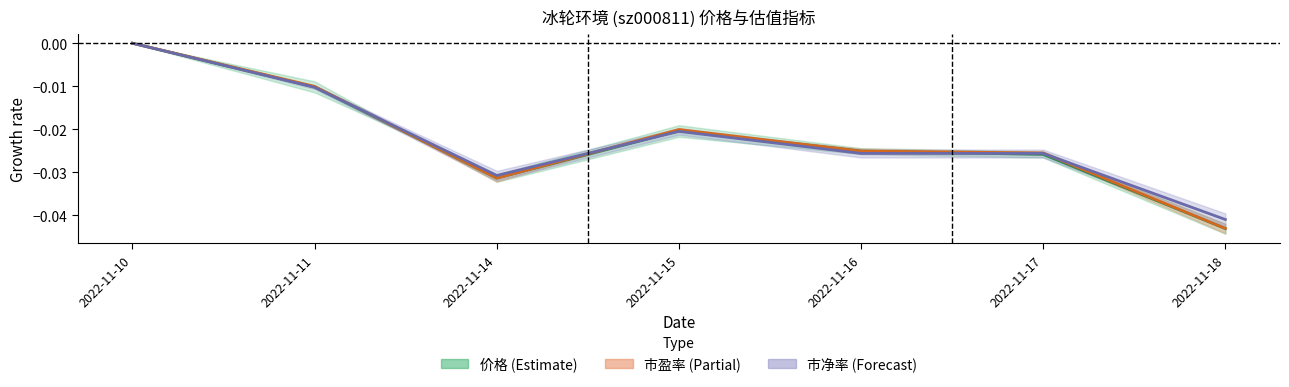

Where is the first local minimum for 市净率?

2022-11-14